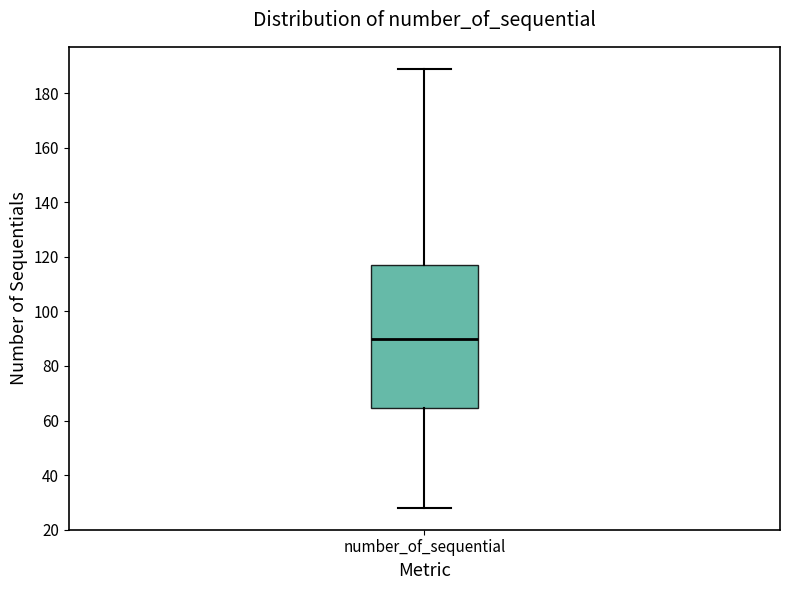

Transcribe this box plot: give where the median line is, the range the box spans, and where the two whiskers end, as read against the y-axis. The values are not printed on the chart, so give them approximately, as read against the axis.

median 90, box 64 to 118, whiskers 28 to 190